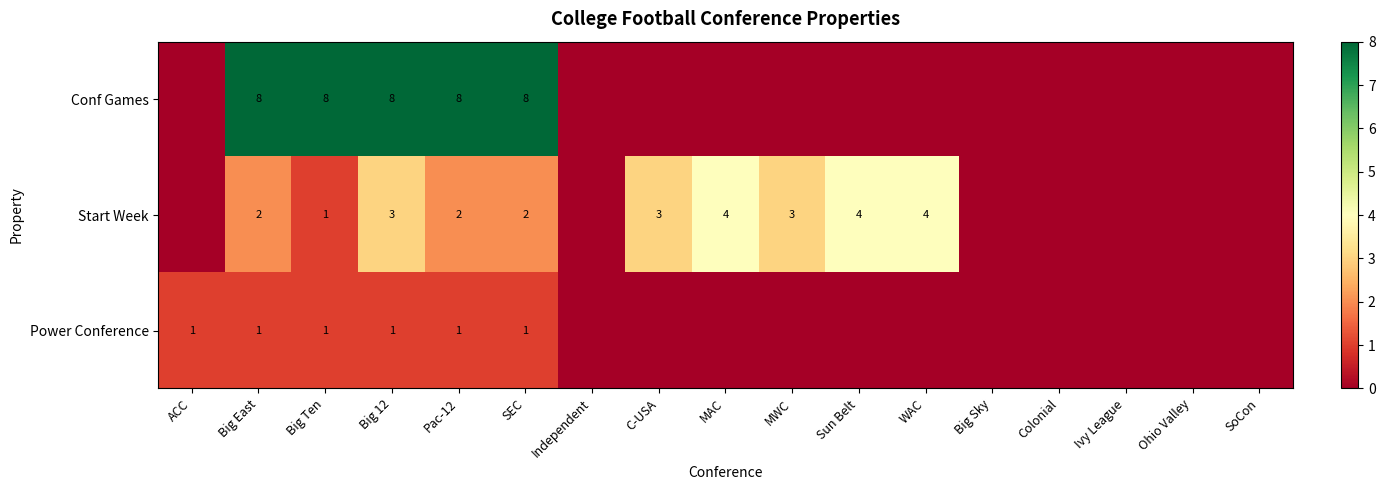

What is the total value across all series at SEC?

11